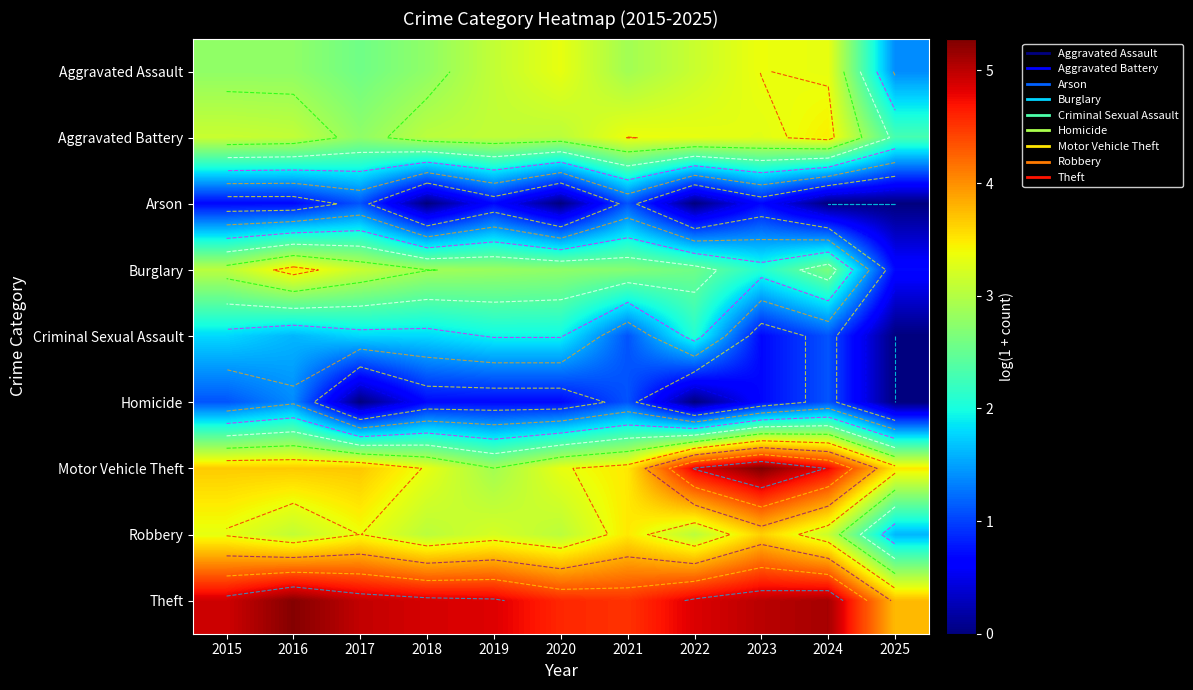

What is the sum of the Robbery values at 2016 and 2017?

6.5